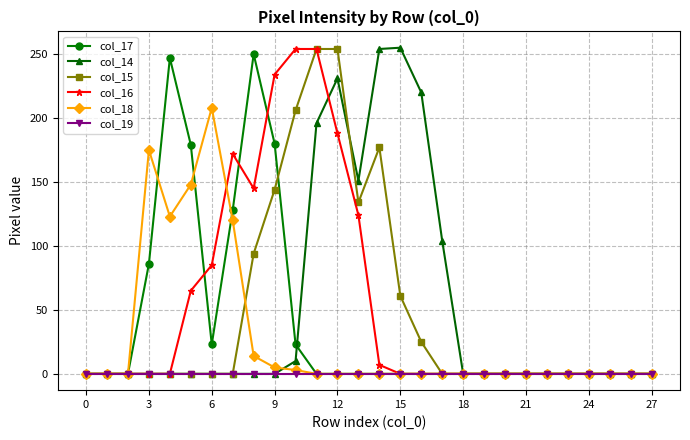

What is the sum of all col_17 values?

1116